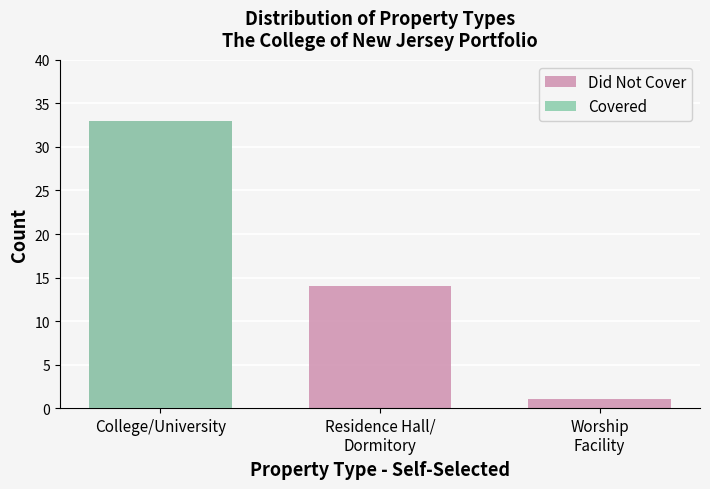

Which category has the highest value across all series?

College/University